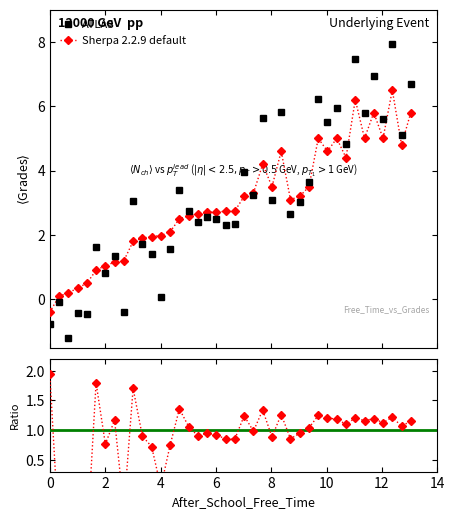

How many data points in Sherpa 2.2.9 default are above 1?

21